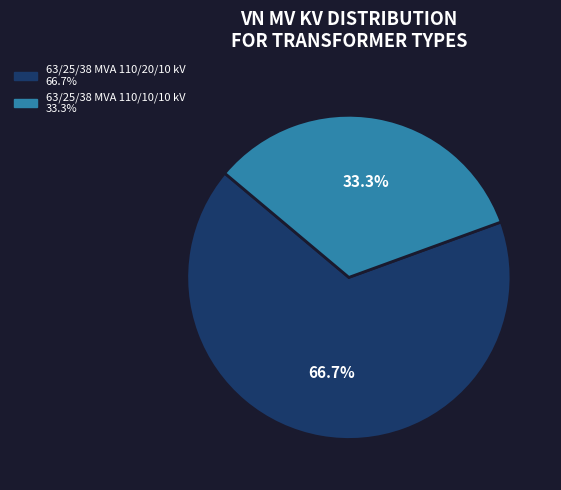

Rank the categories by value from highest to lowest.

63/25/38 MVA 110/20/10 kV, 63/25/38 MVA 110/10/10 kV